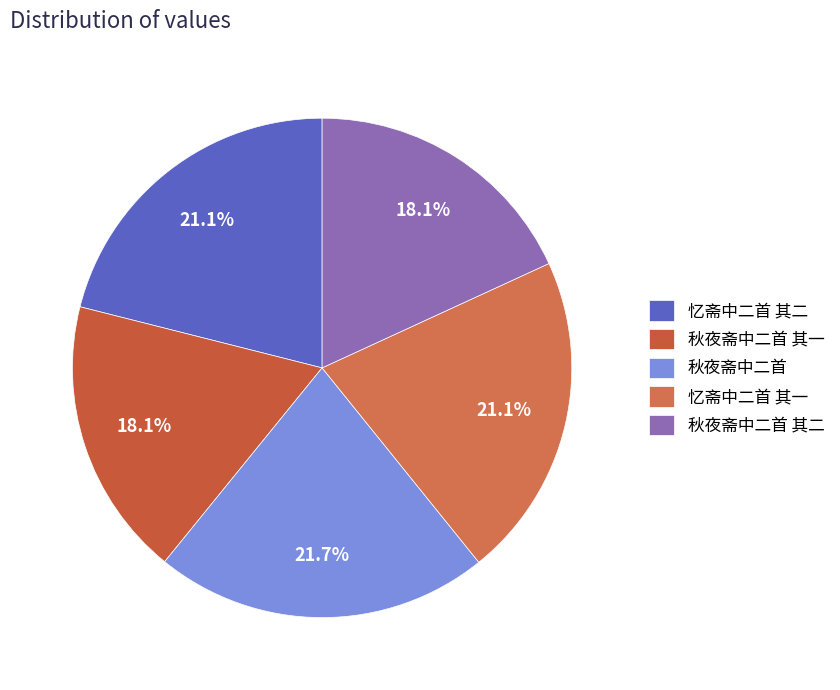

How many slices are in this pie chart?

5